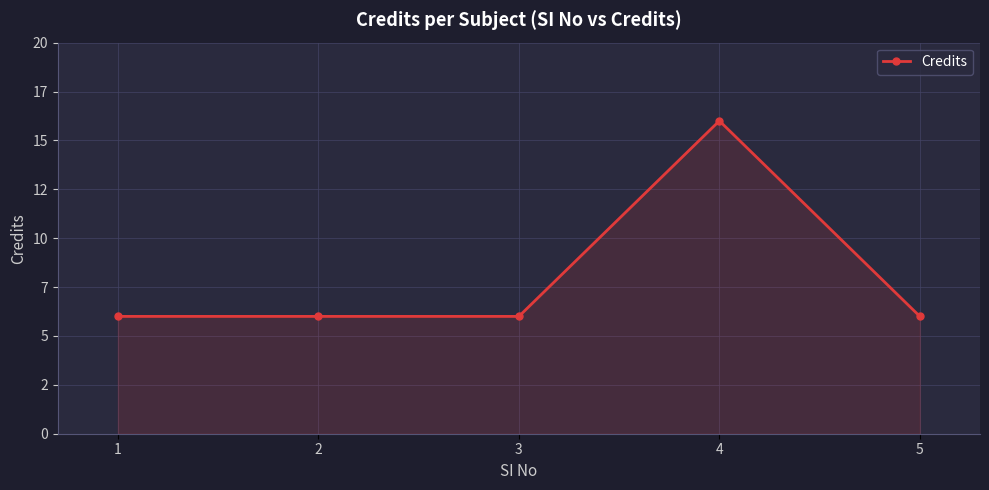

Reading left to right, transcribe all the data shown in this chart.

1=6	2=6	3=6	4=16	5=6